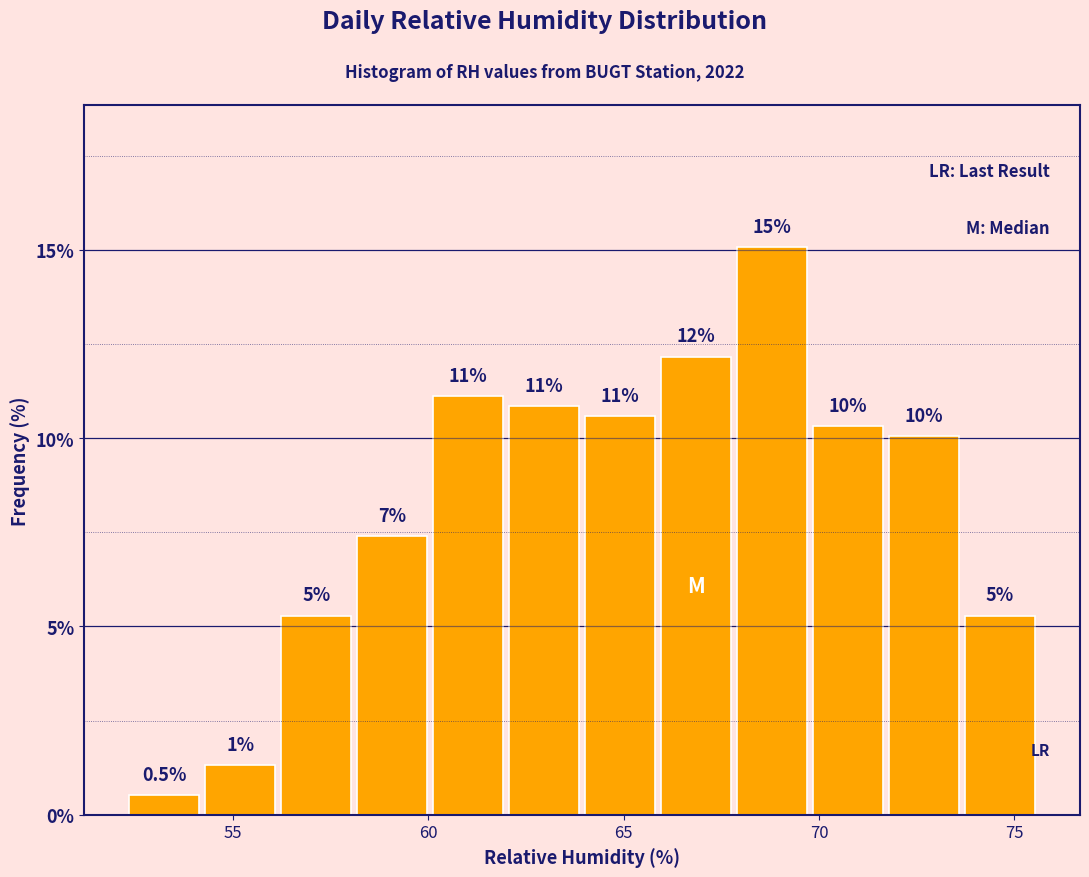

Read against the x-axis, roughly where is the centre of the tallest bar?

69.0